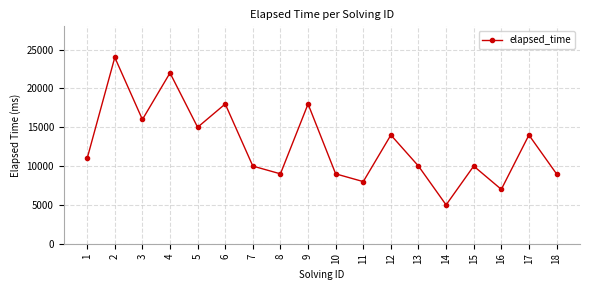

At which category does the data reach its first local peak?

2